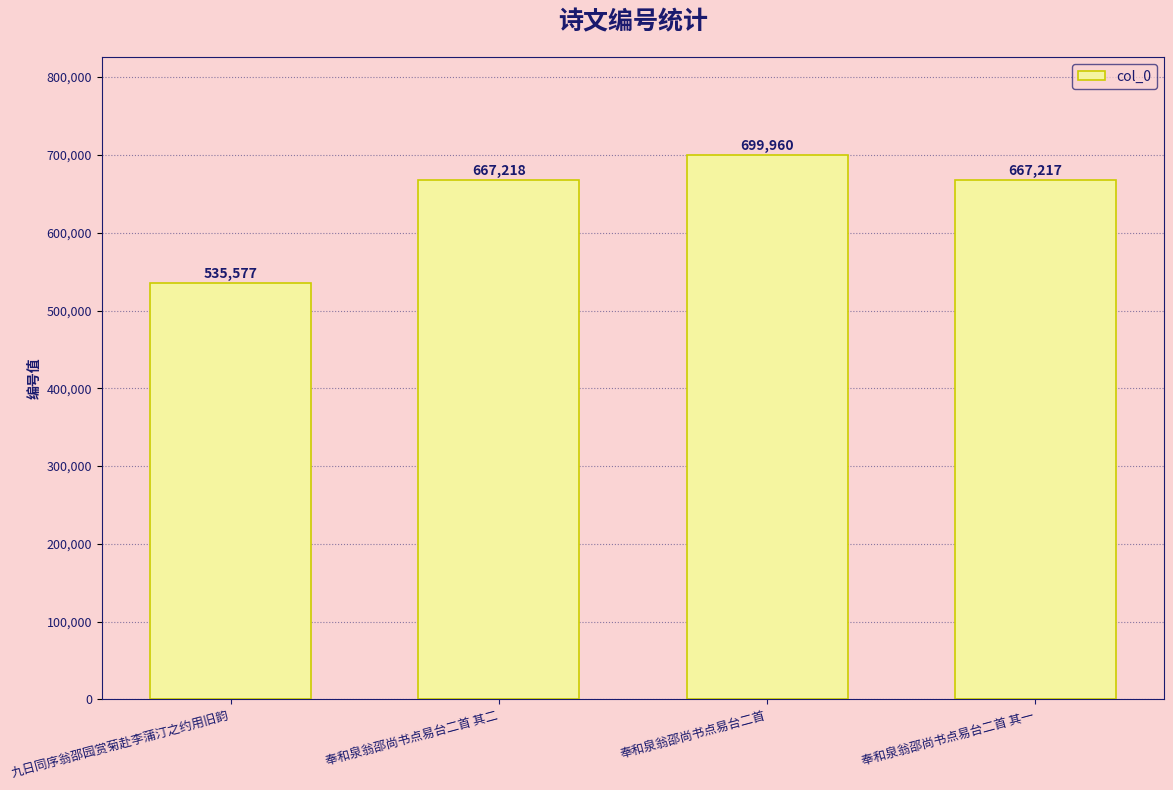

Read the value at 奉和泉翁邵尚书点易台二首 其二.

667218